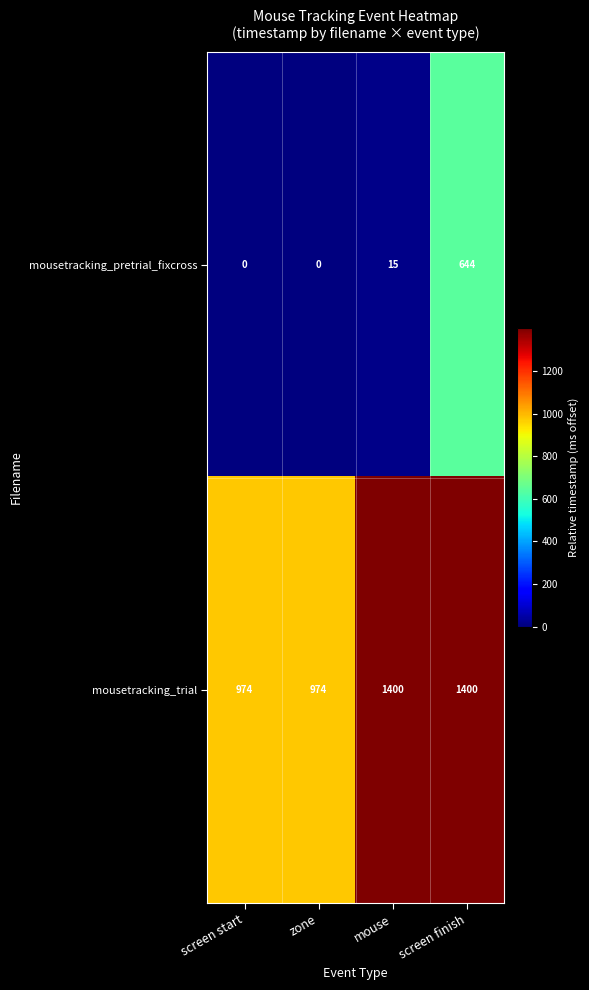

What is the average value of the mousetracking_pretrial_fixcross series?

165